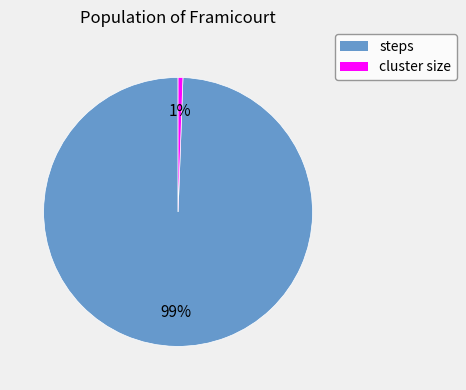

To the nearest percent, what is the average slice percentage?

50%